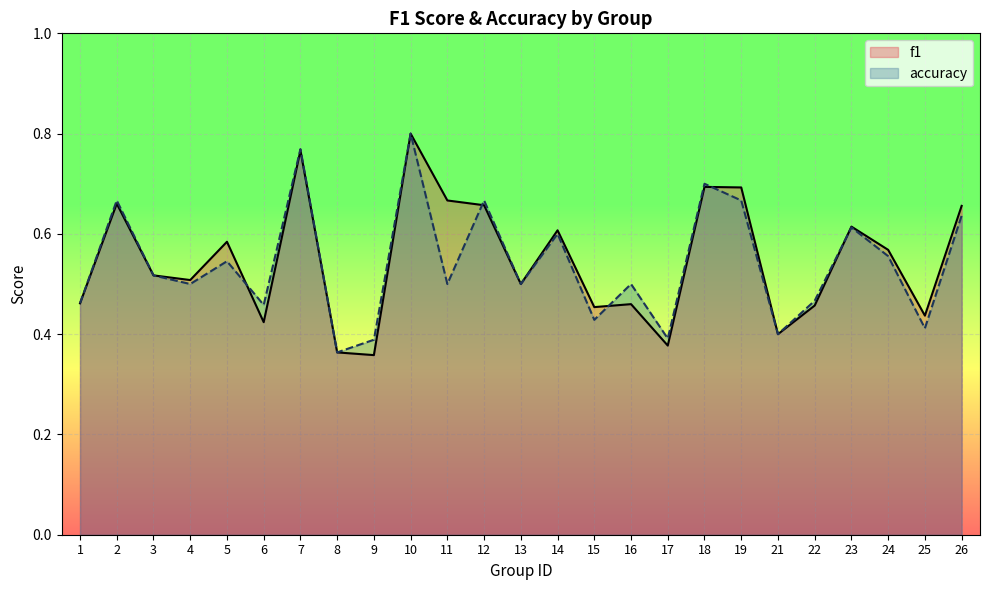

Between which two adjacent categories do f1 and accuracy first intersect?

5 and 6